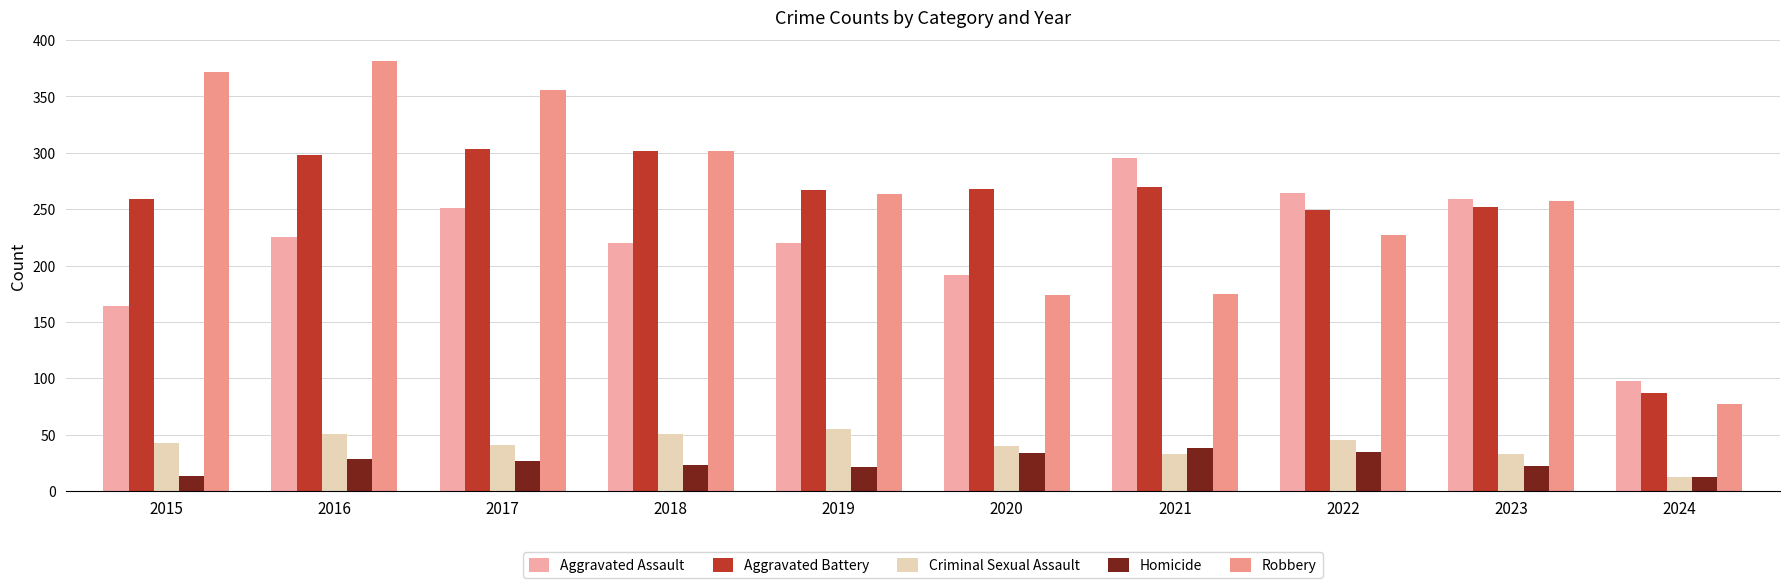

How many bars are there in total?

50